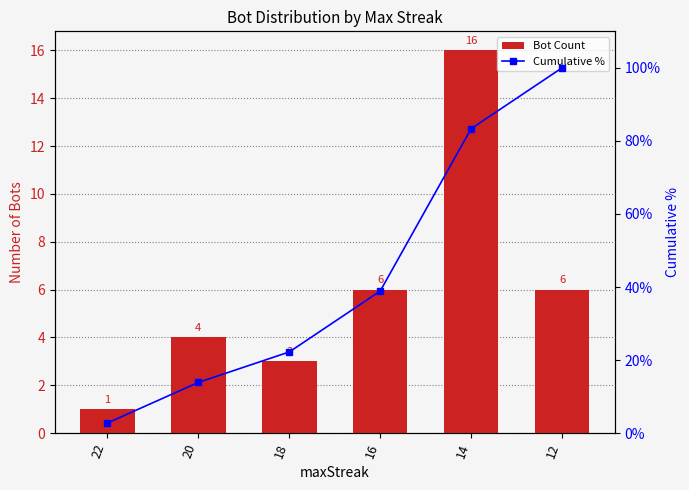

What is the value of the Bot Count bar at the 1st from the left?

1.0